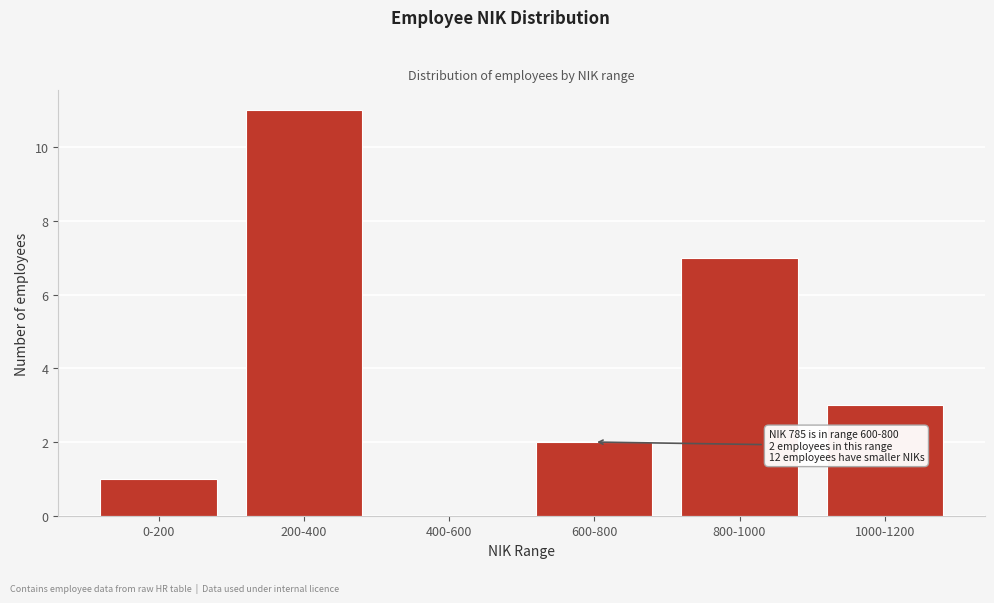

Reading left to right, what are all the values shown in this chart?

0-200=1	200-400=11	400-600=0	600-800=2	800-1000=7	1000-1200=3